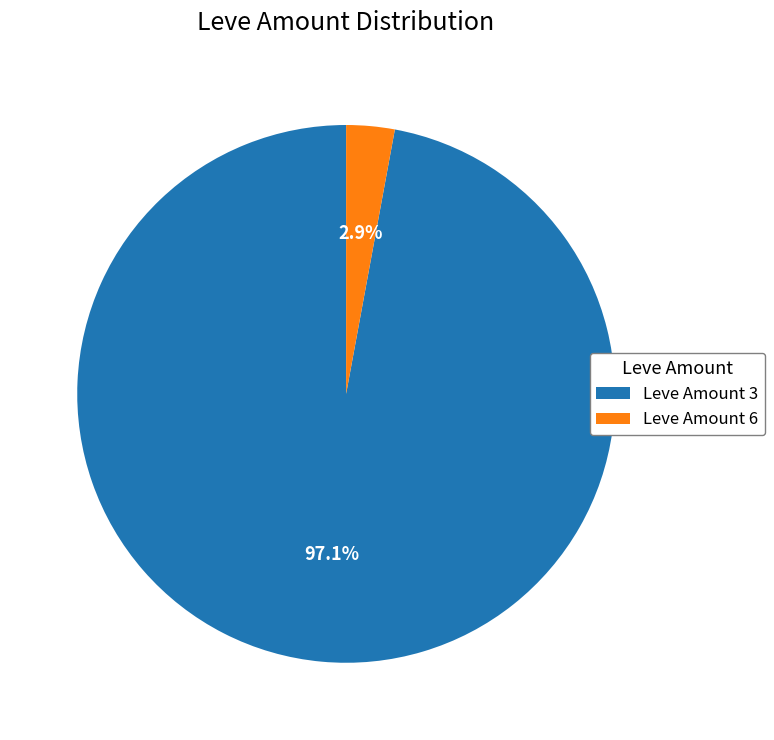

Count the number of slices in the pie.

2